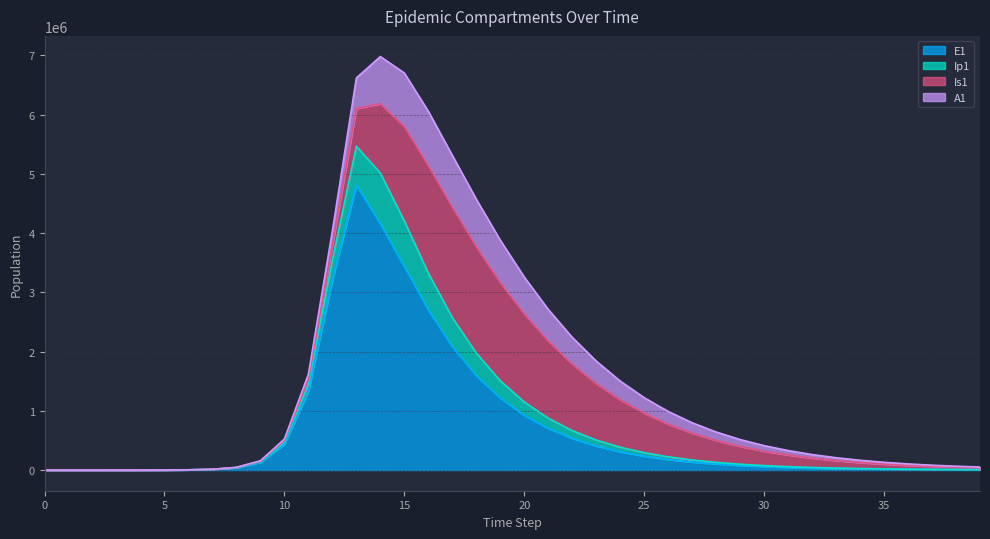

What is the total value across all series at 21?

2884269.9